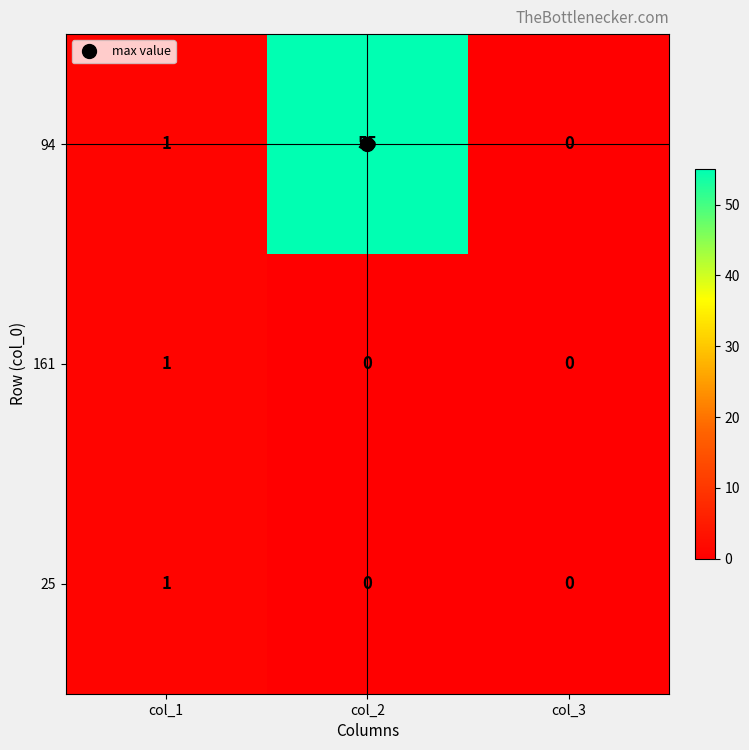

At which category is the sum across all series the highest?

col_2